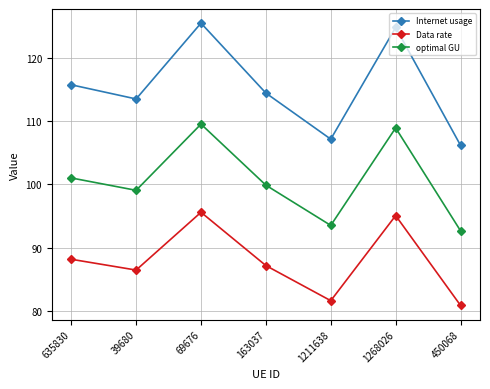

Is this an area chart (filled region under the line)?

No